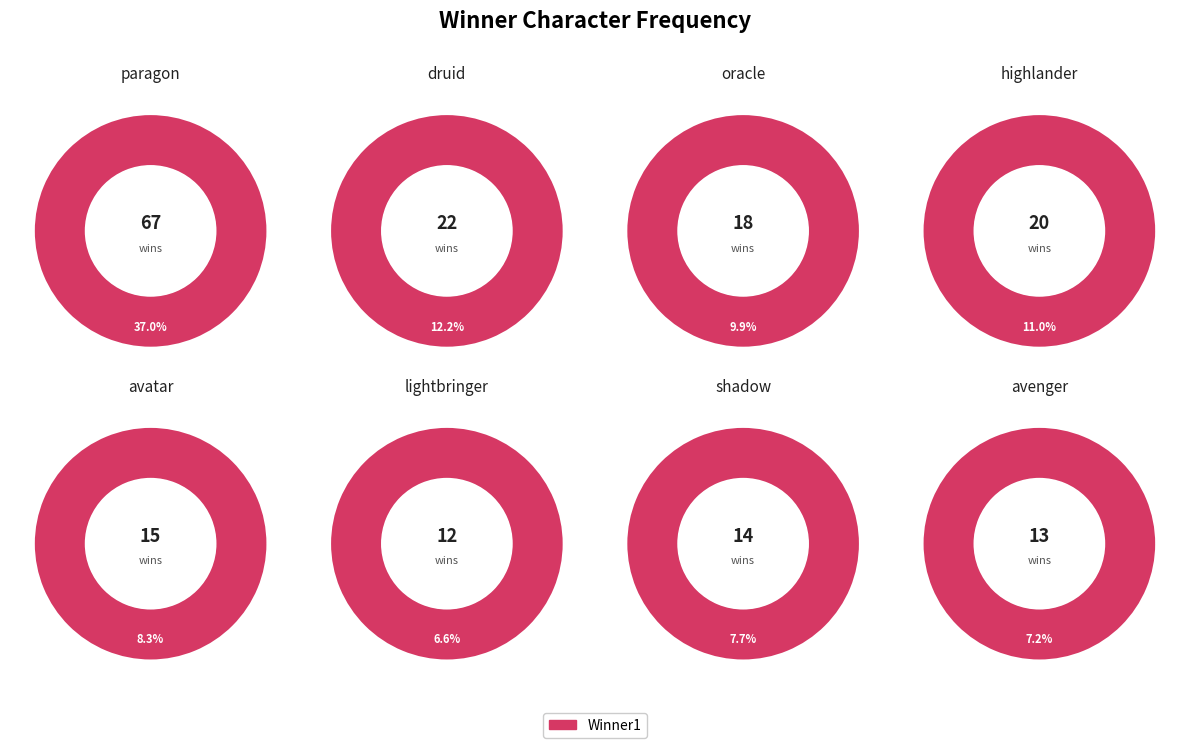

To the nearest percent, what percentage of the pie is lightbringer?

7%